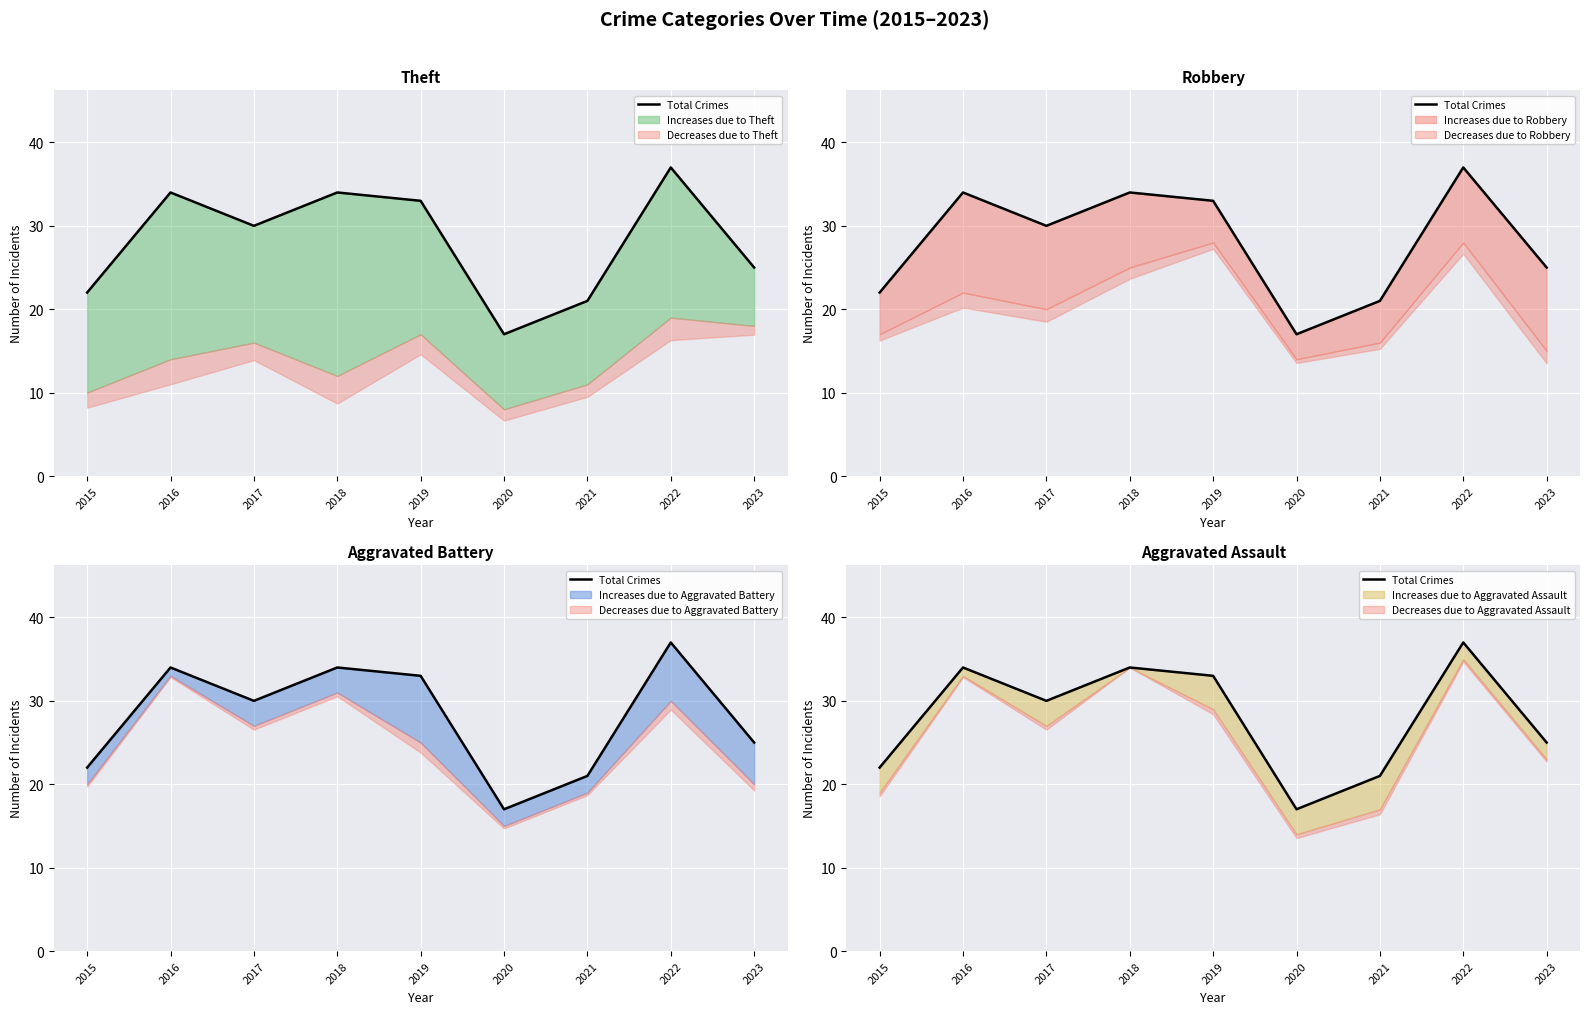

What is the average value?

28